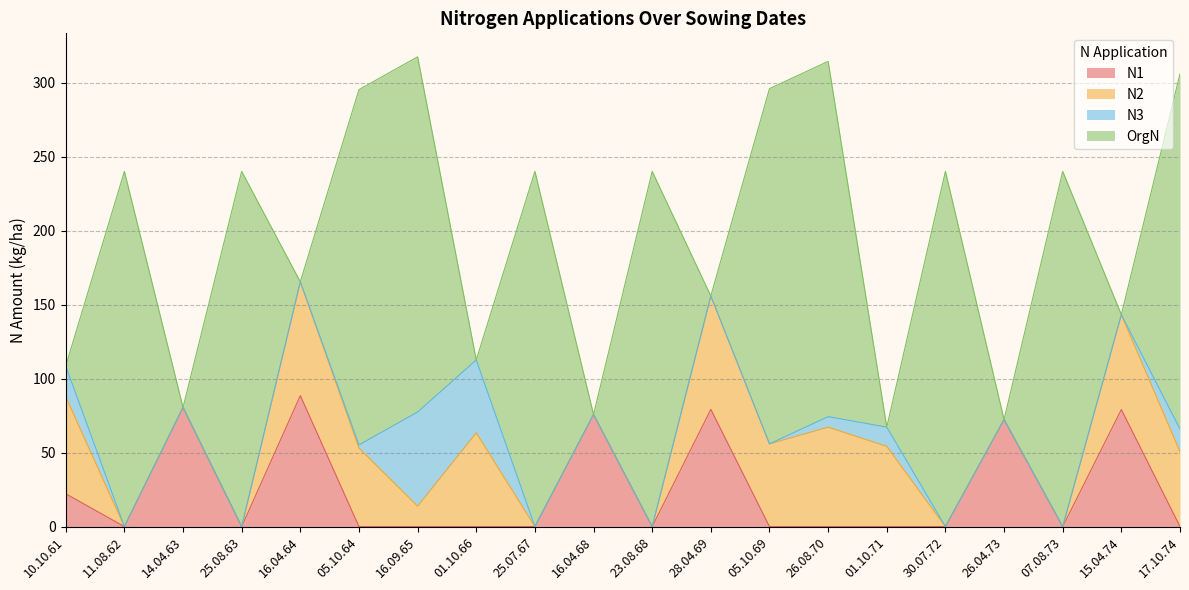

Reading left to right, transcribe all the data shown in this chart.

N1: 22.2	0.0	80.5	0.0	88.5	0.0	0.0	0.0	0.0	75.7	0.0	79.2	0.0	0.0	0.0	0.0	72.3	0.0	79.1	0.0
N2: 65.5	0.0	0.0	0.0	76.9	53.1	13.8	63.4	0.0	0.0	0.0	76.6	55.9	67.2	54.2	0.0	0.0	0.0	64.1	50.6
N3: 20.8	0.0	0.0	0.0	0.0	2.1	63.6	49.2	0.0	0.0	0.0	0.0	0.0	7.1	13.0	0.0	0.0	0.0	0.0	15.3
OrgN: 0.0	240.0	0.0	240.0	0.0	240.0	240.0	0.0	240.0	0.0	240.0	0.0	240.0	240.0	0.0	240.0	0.0	240.0	0.0	240.0